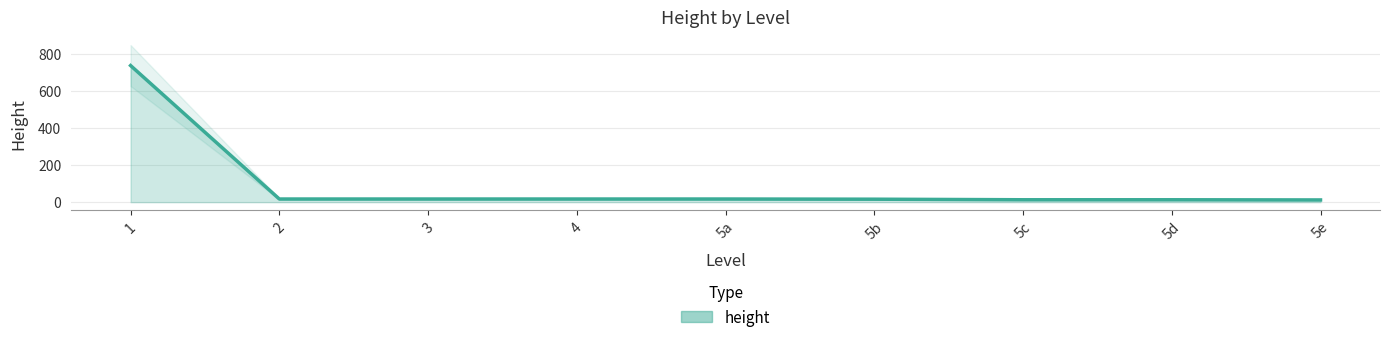

The value at 5e is 7. True or false?

False